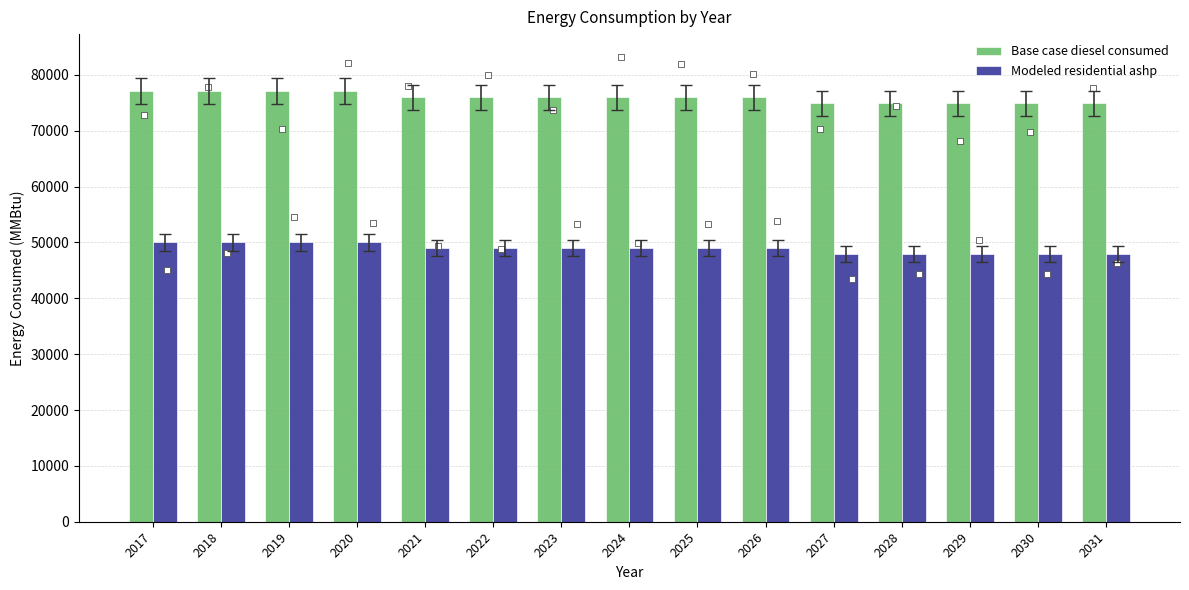

Which series has the widest spread of Y values?

Base case diesel consumed